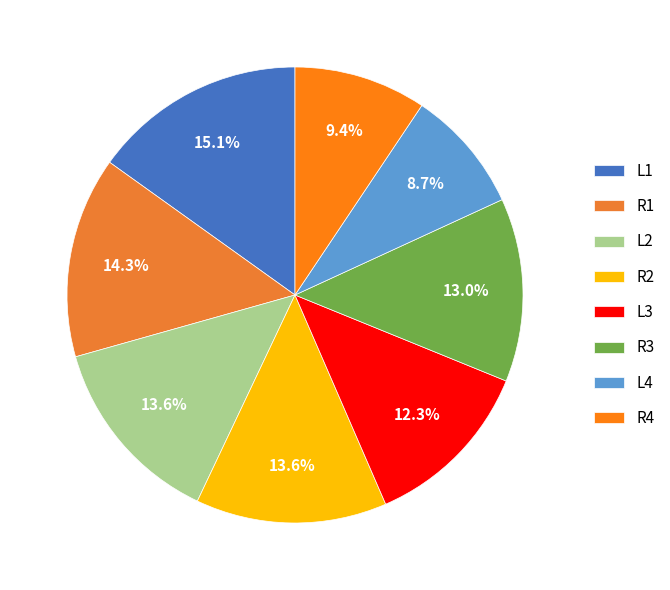

Is there a majority slice in this chart?

No